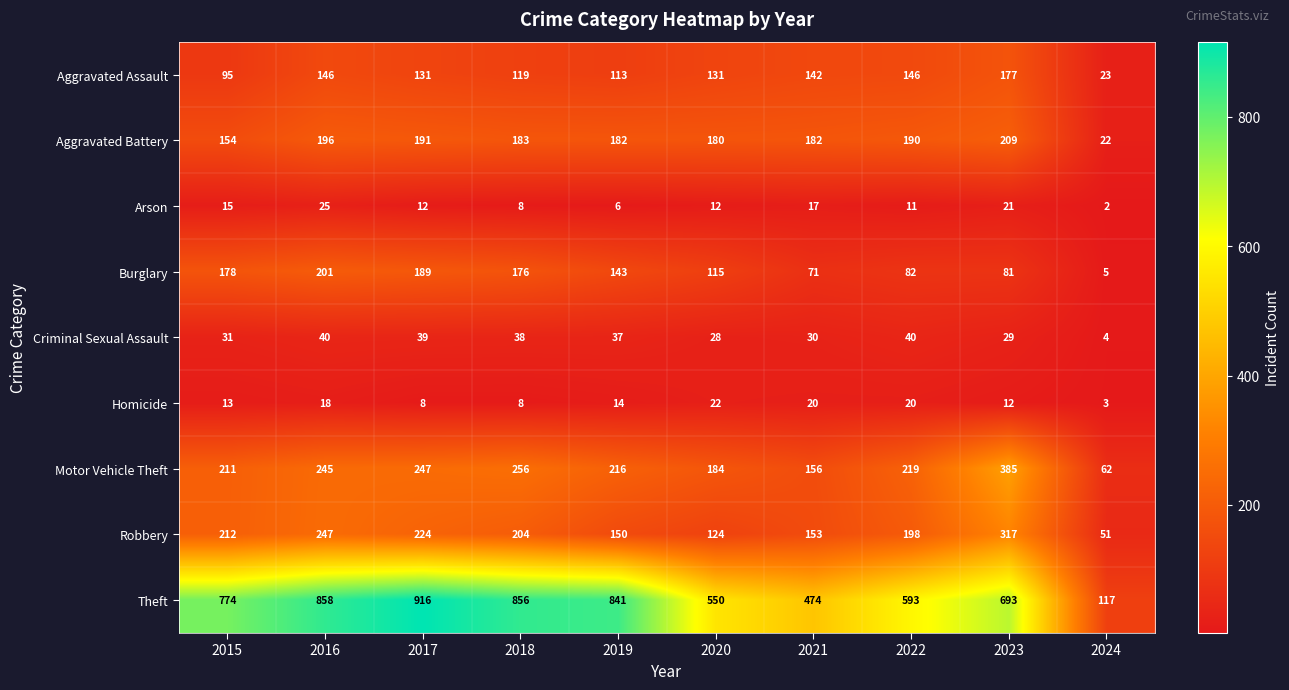

What value does the Arson series have at 2022?

11